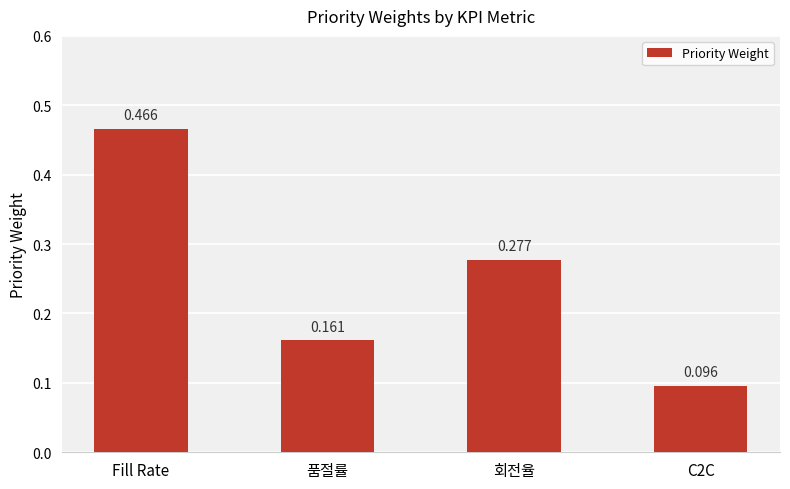

What is the label of the 3rd bar from the left?

회전율